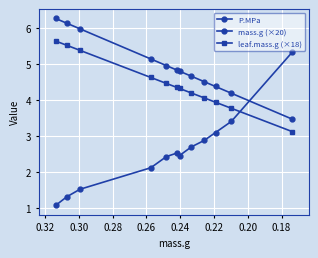

How many lines are shown in the chart?

3